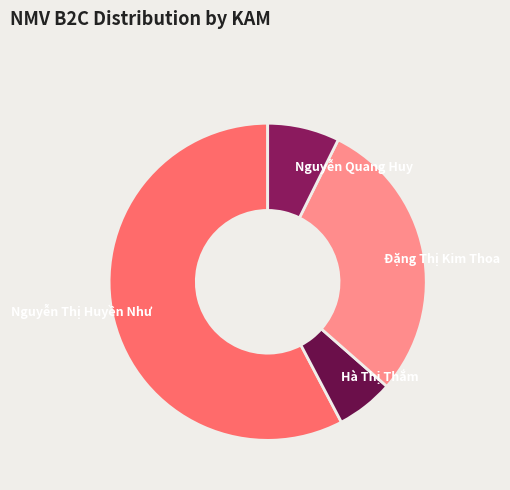

Is Nguyễn Thị Huyền Như the majority of the pie?

Yes